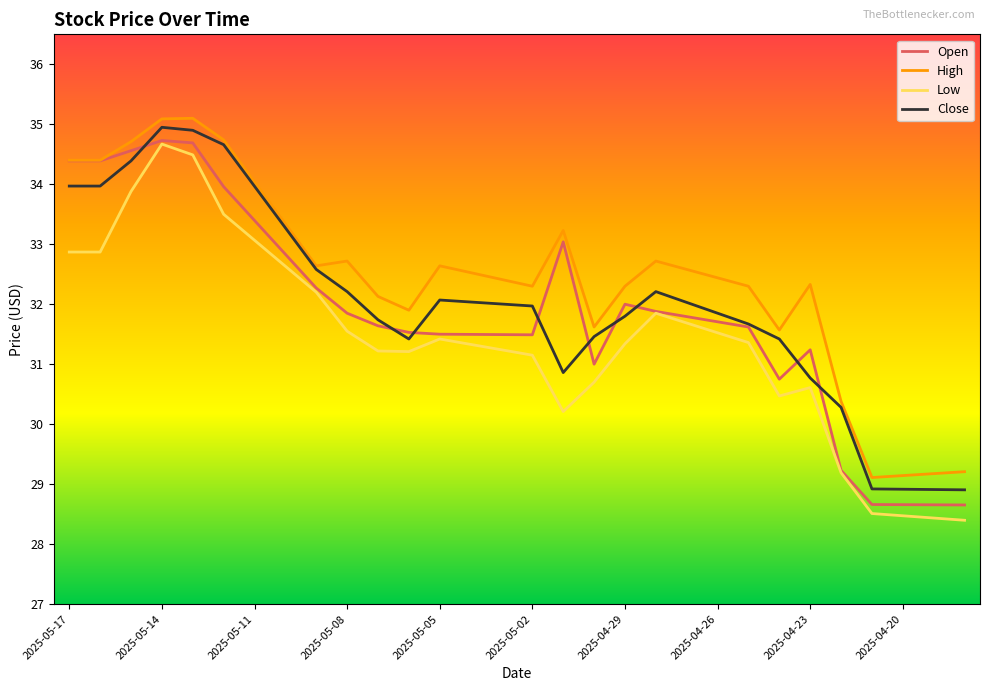

What is the maximum value for Open?

34.7